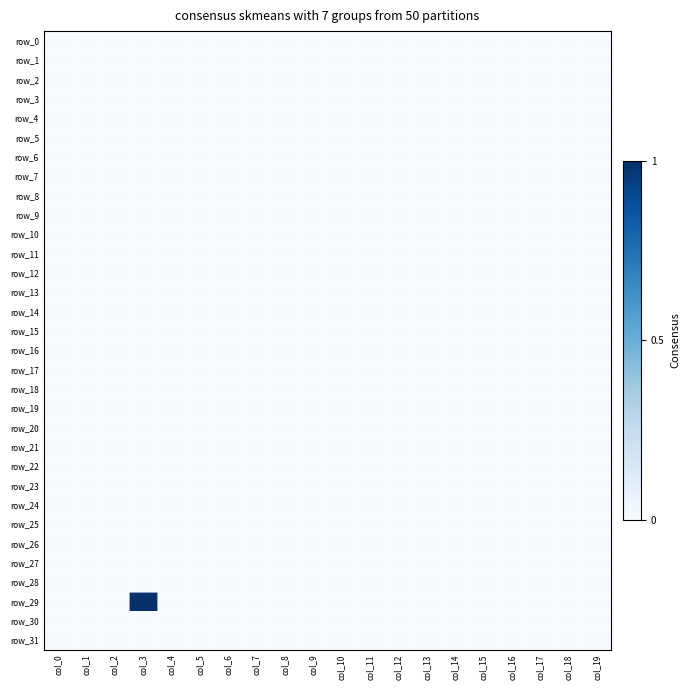

At which label is row_16 closest to 0?

col_0